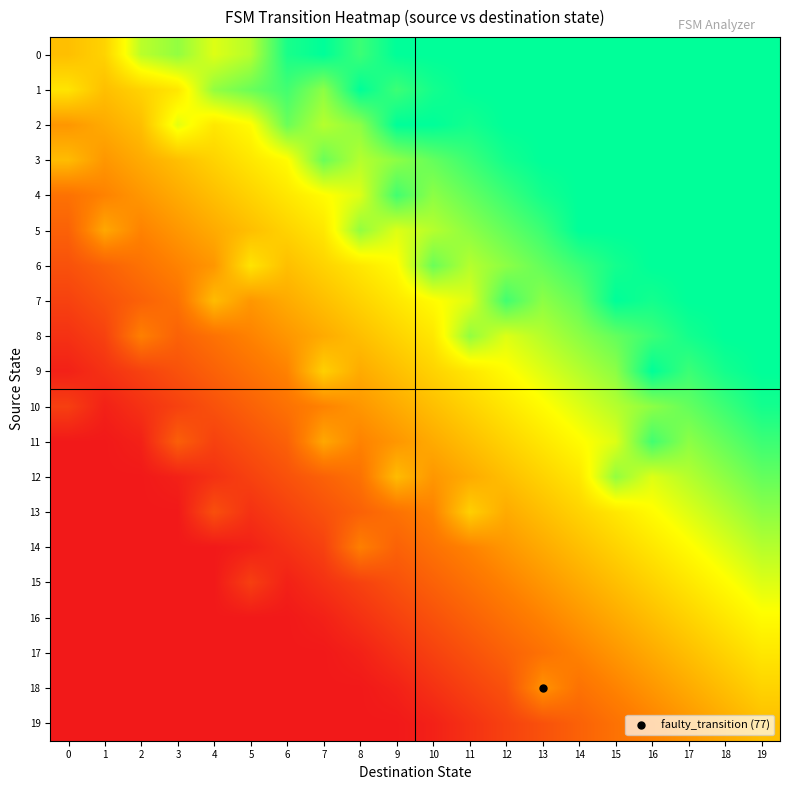

What is the difference between the highest and lowest values at 13?

0.8